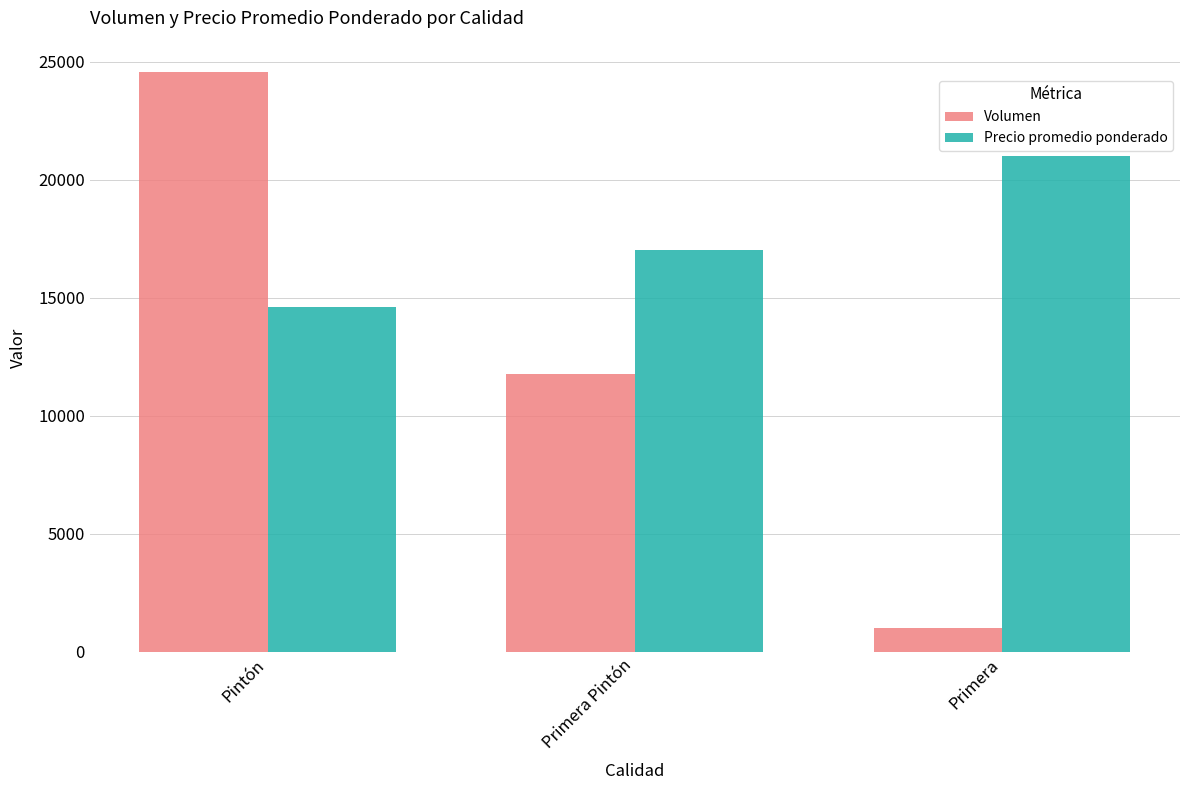

Reading right to left, what are all the values shown in this chart?

Volumen: Primera=1000	Primera Pintón=11790	Pintón=24555
Precio promedio ponderado: Primera=21000	Primera Pintón=17036	Pintón=14614